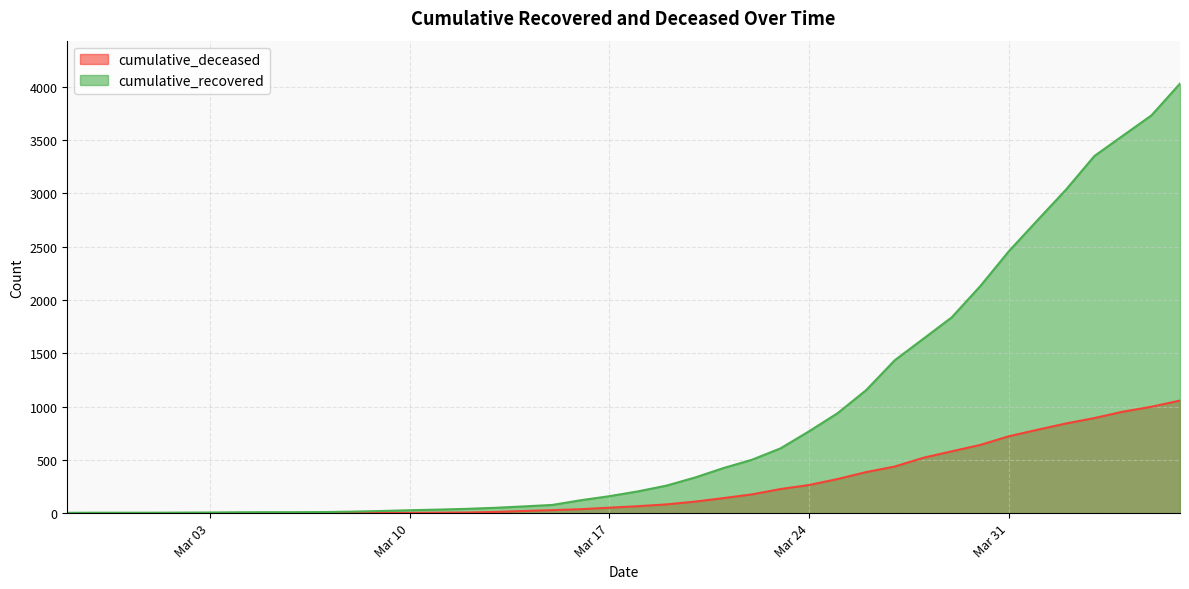

At which label does cumulative_recovered reach its minimum?

2020-02-27